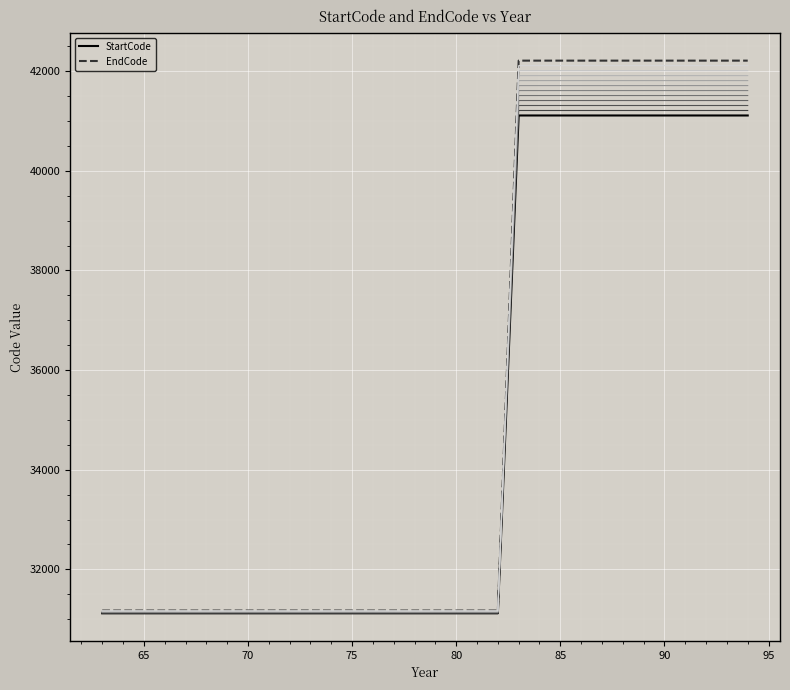

Does the chart have visible grid lines?

Yes